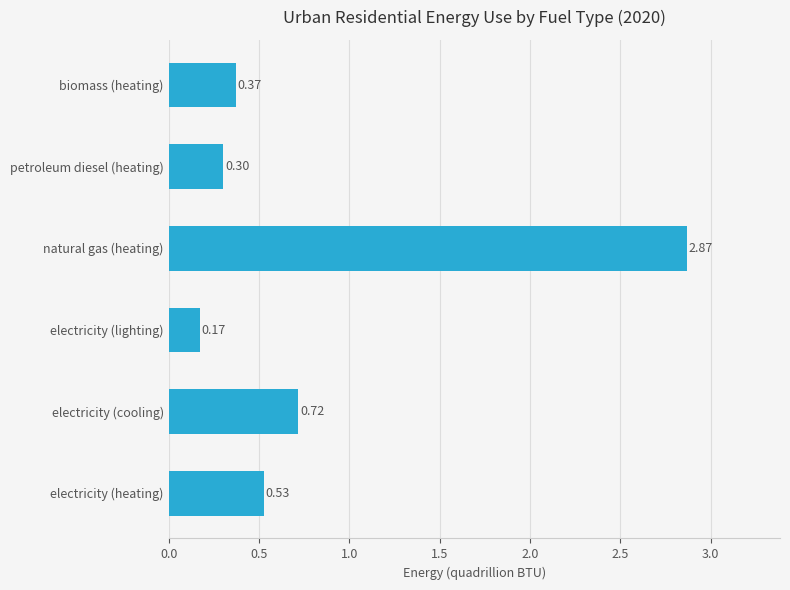

What is the change in value from natural gas (heating) to biomass (heating)?

-2.5